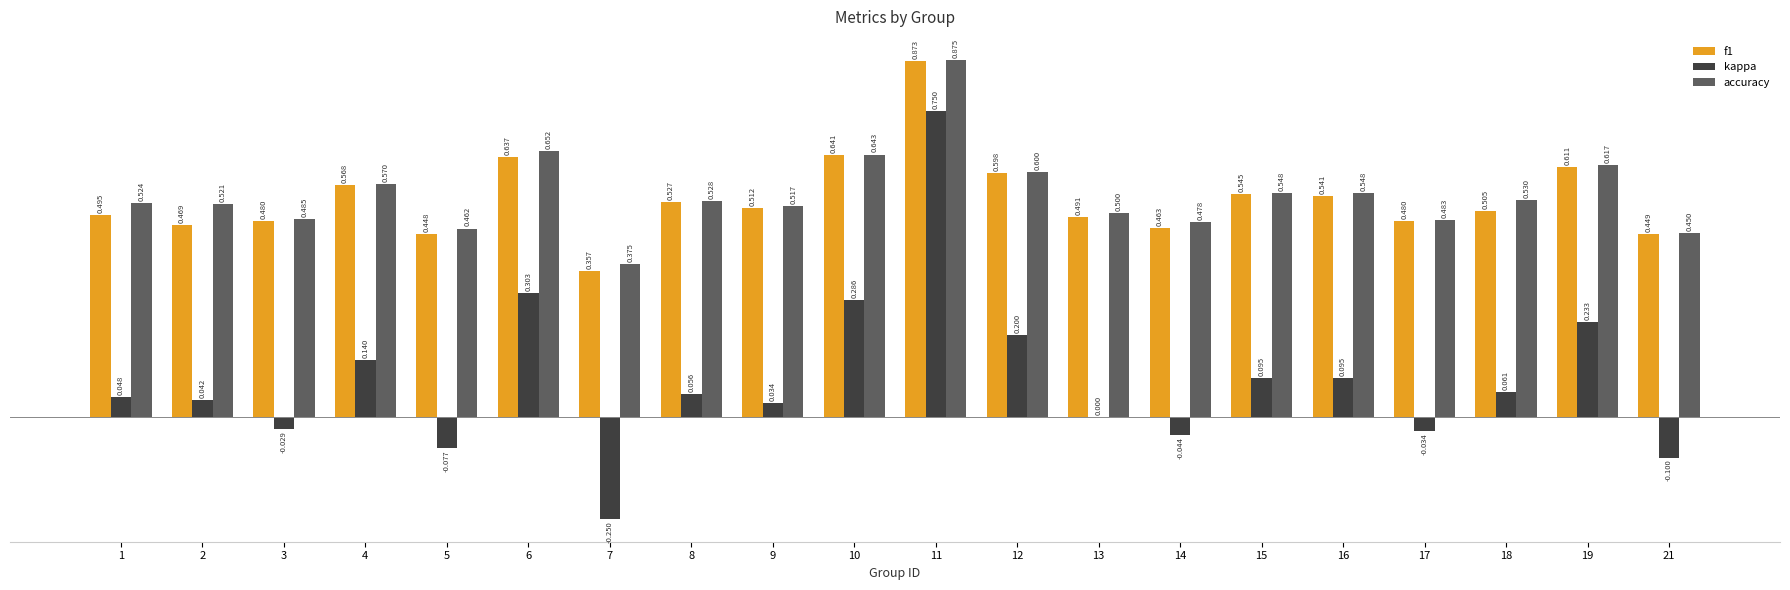

Which series changed the most between 1 and 16?

kappa